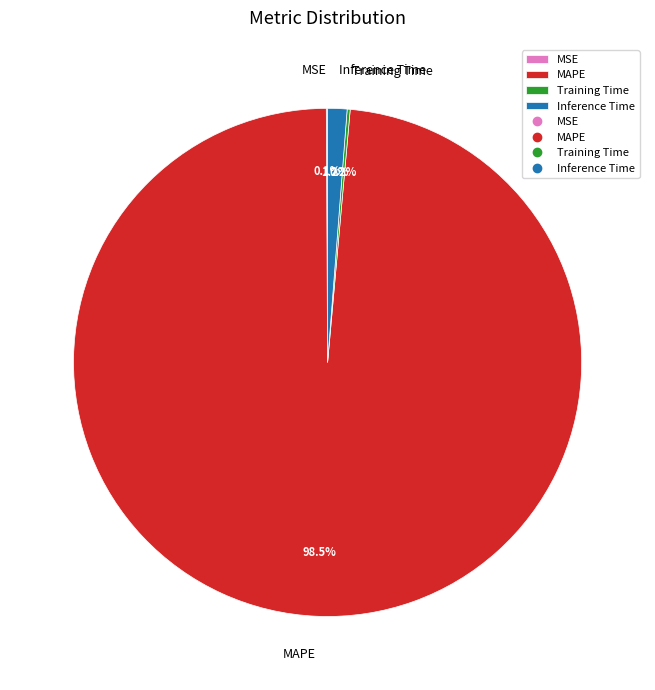

Which slice represents more than half of the pie?

MAPE